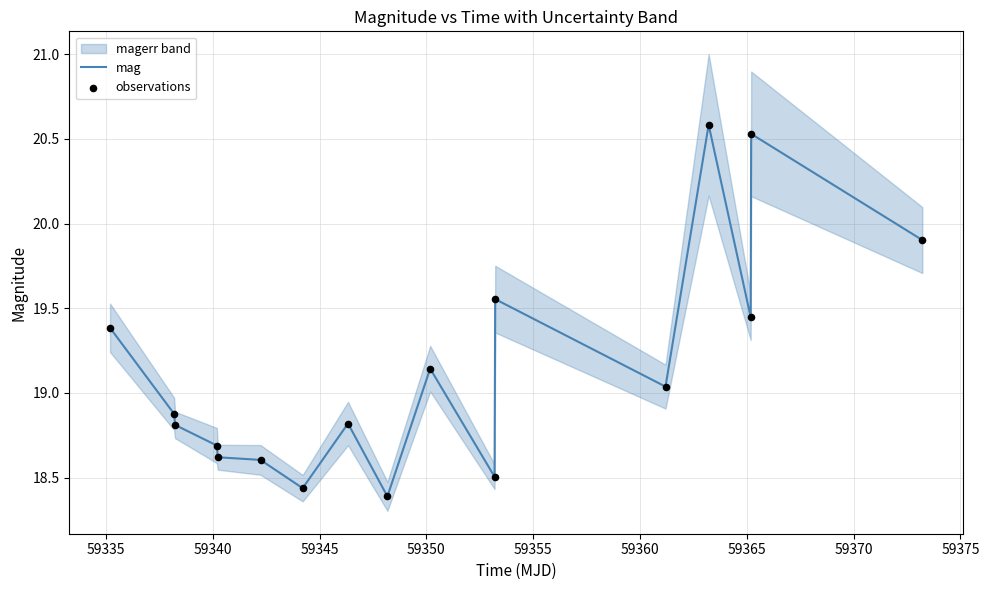

Which series has the largest Y range (max minus min)?

mag